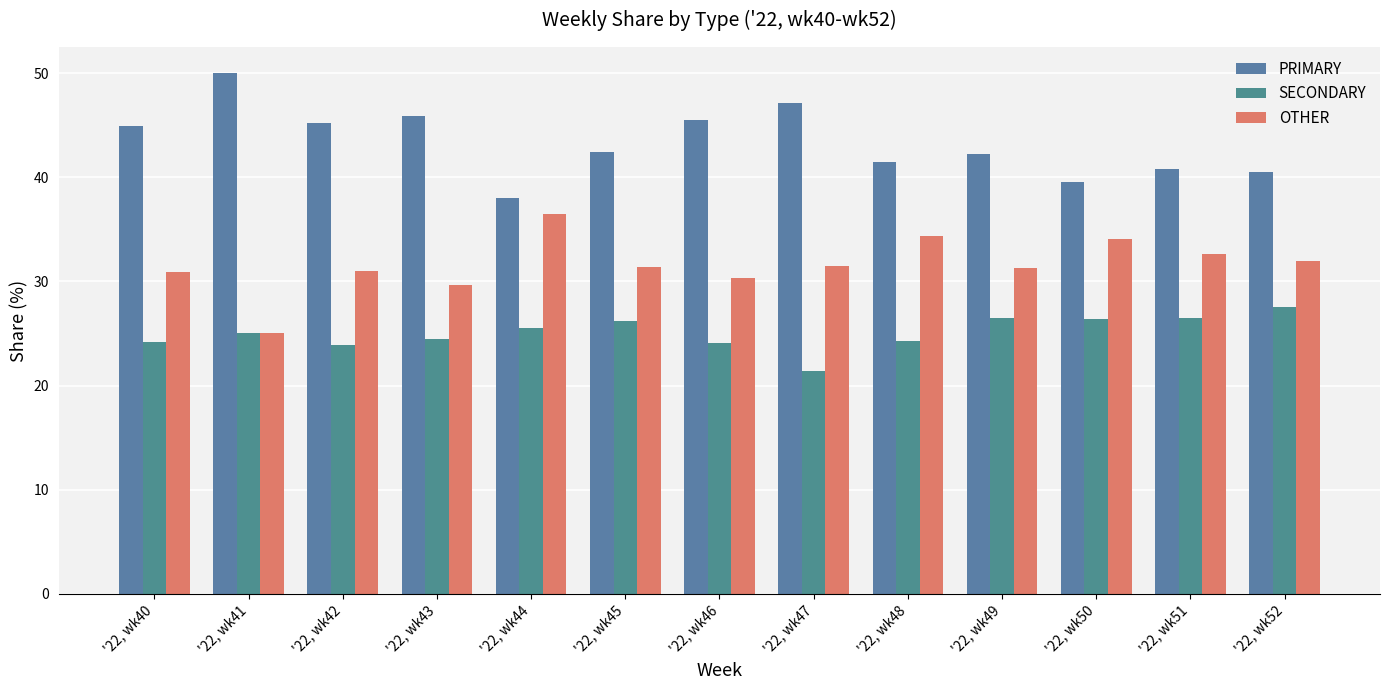

Reading right to left, extract all data points from this chart.

PRIMARY: 40.5	40.8	39.5	42.2	41.4	47.1	45.5	42.5	38.0	45.8	45.2	50.0	44.9
SECONDARY: 27.5	26.5	26.4	26.4	24.2	21.4	24.1	26.2	25.6	24.5	23.9	25.0	24.2
OTHER: 31.9	32.7	34.1	31.3	34.3	31.5	30.4	31.3	36.4	29.7	31.0	25.0	30.9